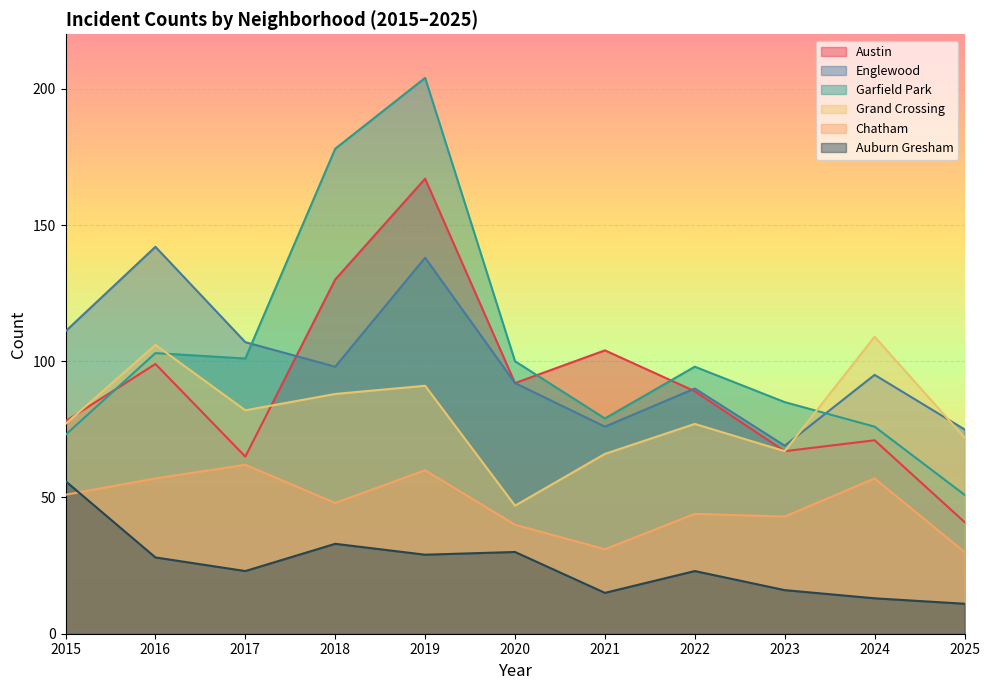

Which series has the largest range (max minus min)?

Garfield Park